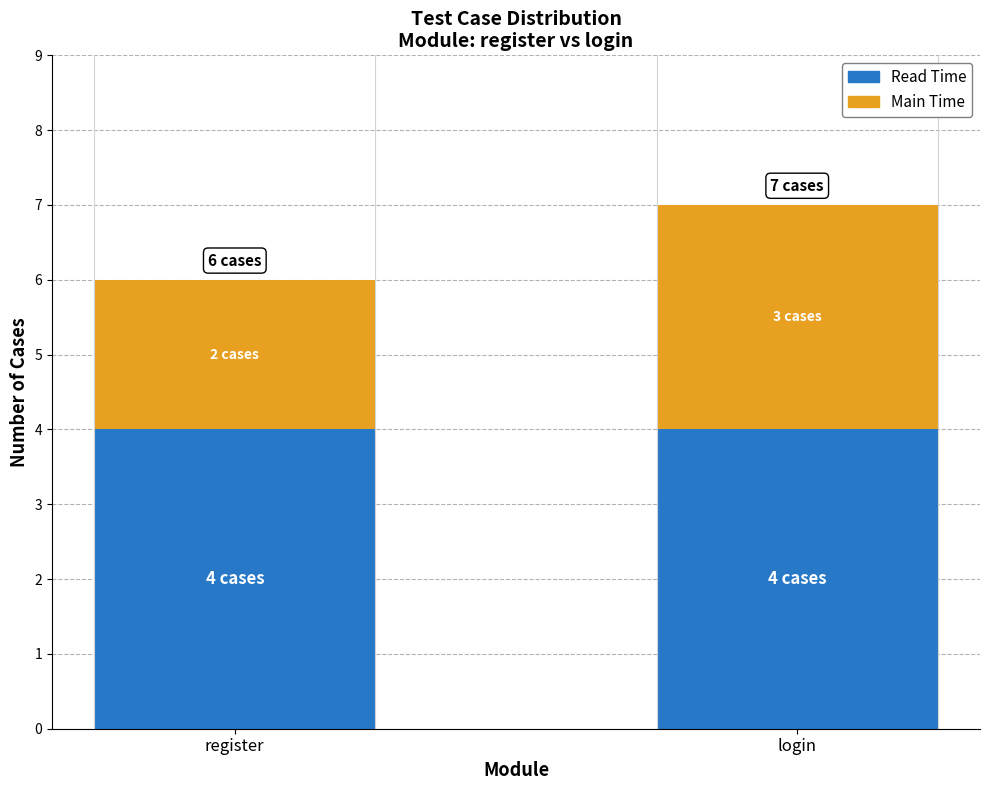

Reading left to right, list the values for the Read Time series.

register=4	login=4